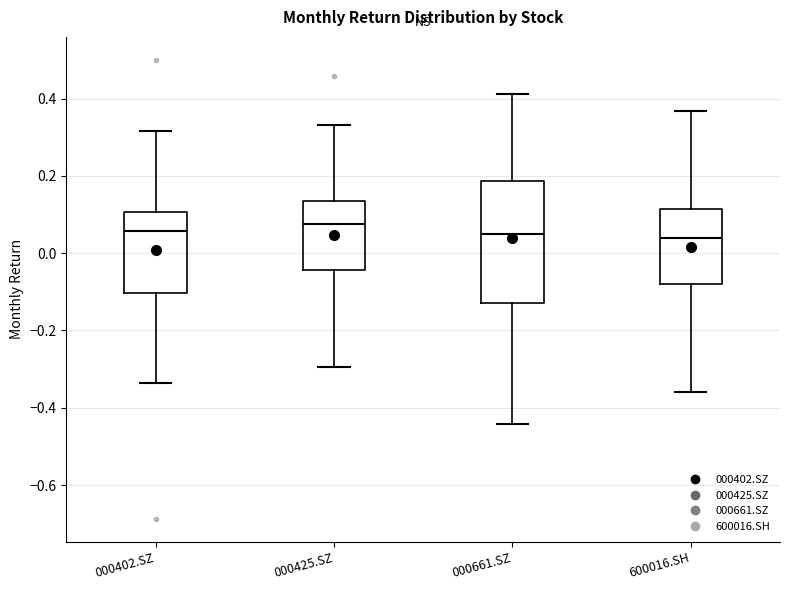

Where does the lower whisker of the box for 000402.SZ end on the y-axis? The values are not printed on the chart, so give them approximately, as read against the axis.

-0.34